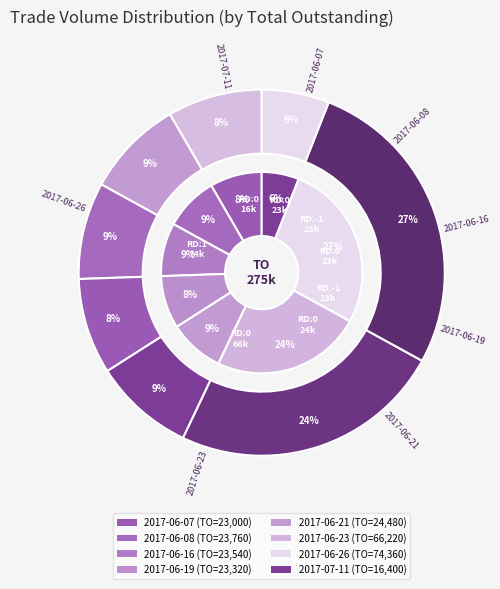

Rank the categories by value from highest to lowest.

2017-06-26, 2017-06-23, 2017-06-21, 2017-06-08, 2017-06-16, 2017-06-19, 2017-06-07, 2017-07-11